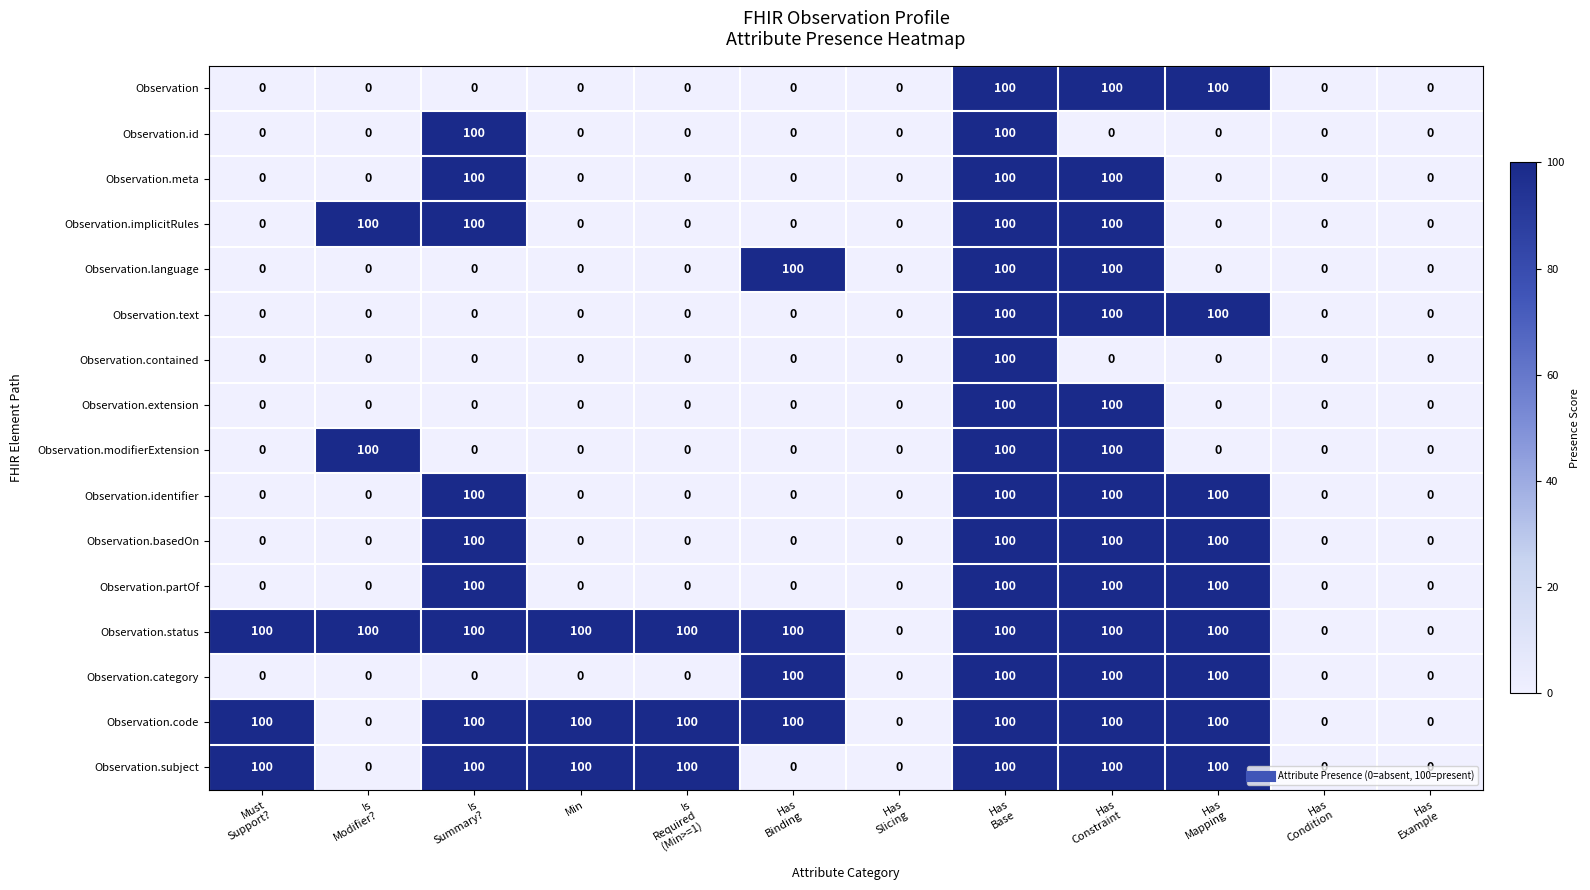

What is the maximum value for Observation.text?

100